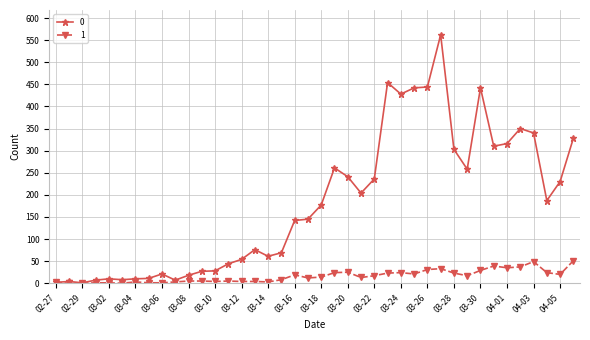

True or false: 1 has more than 1 points higher than both neighbors.

True